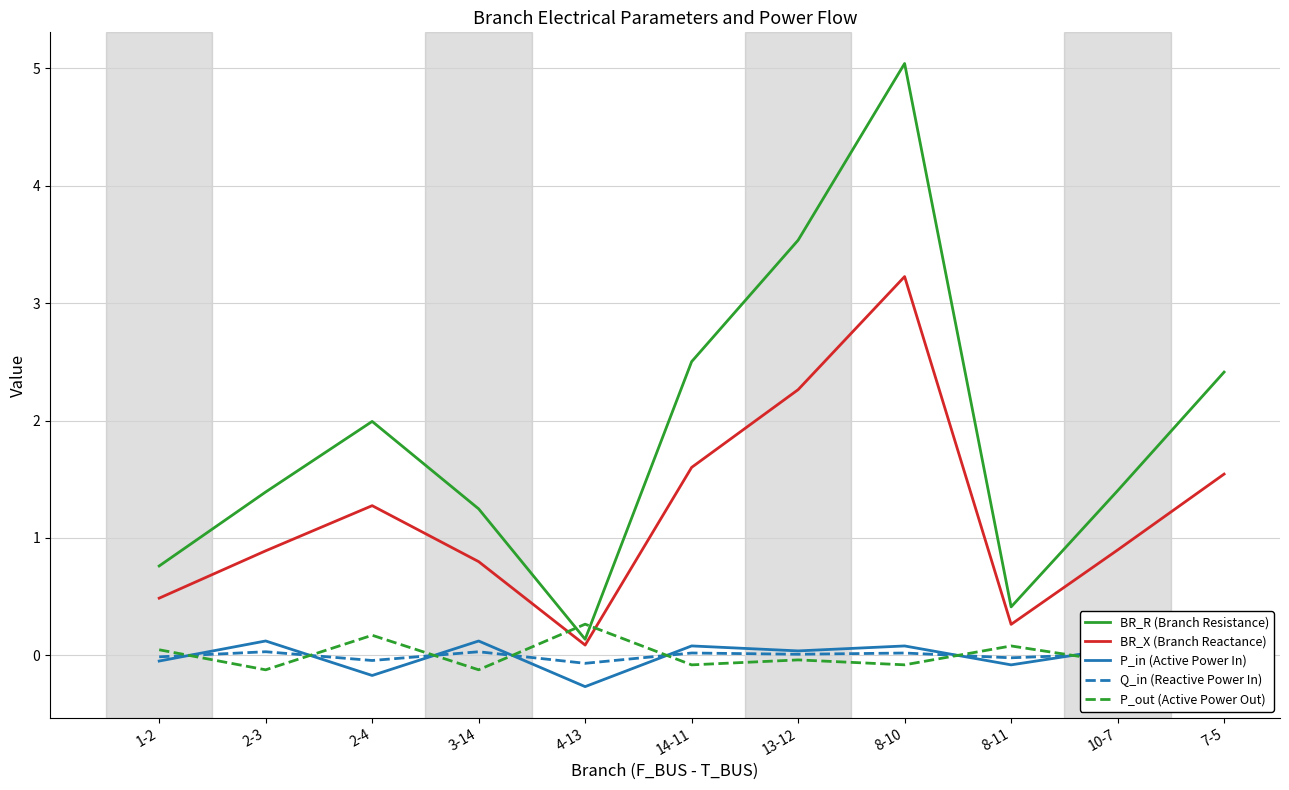

At which category is the sum across all series the highest?

8-10